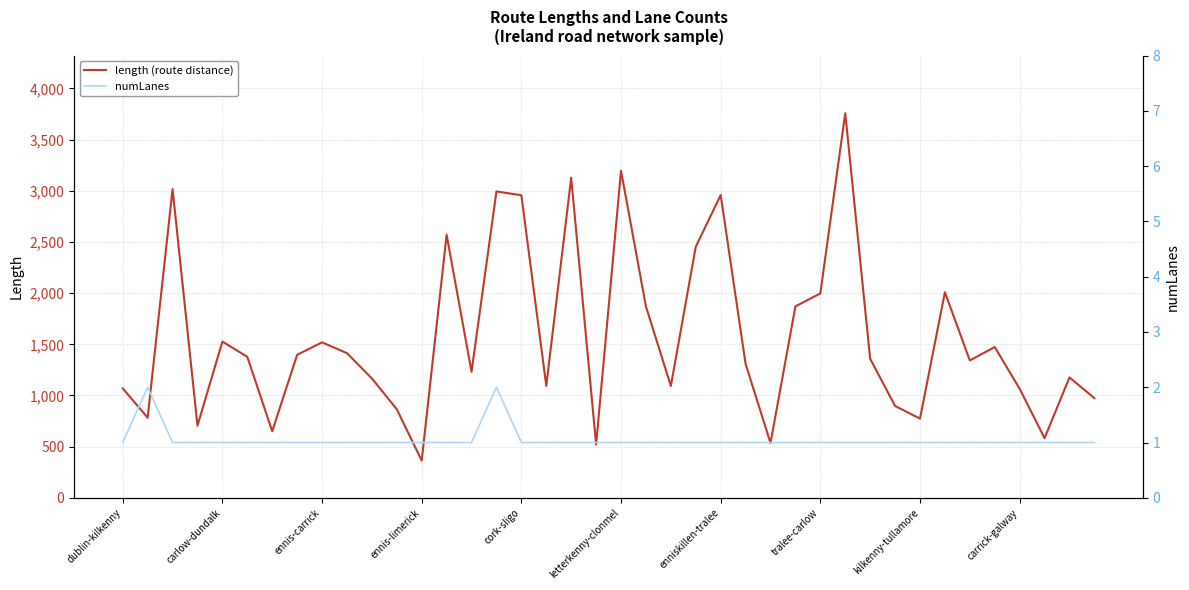

How many lines are shown in the chart?

2